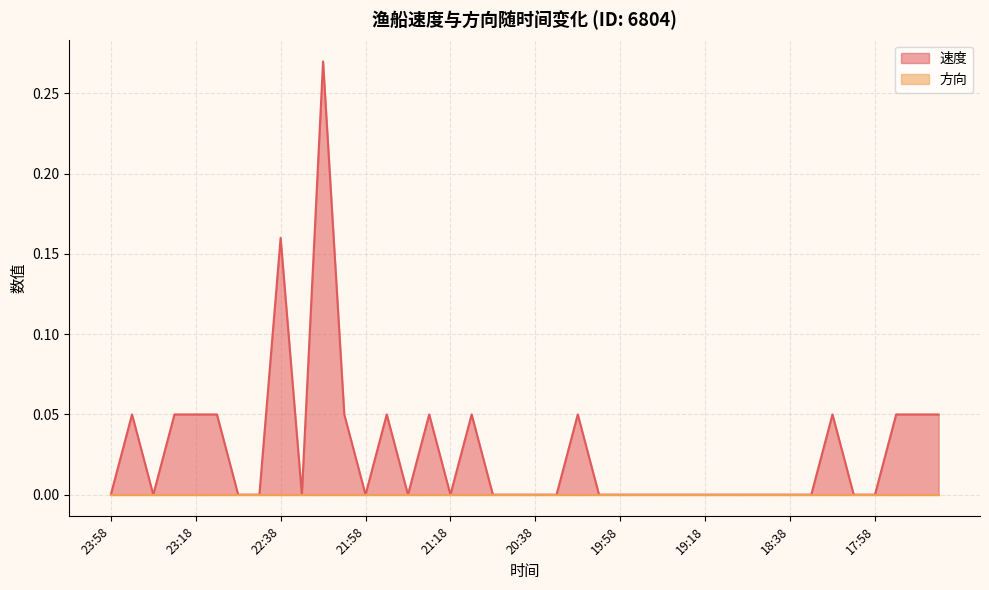

At which category does the data reach its first local peak?

23:48